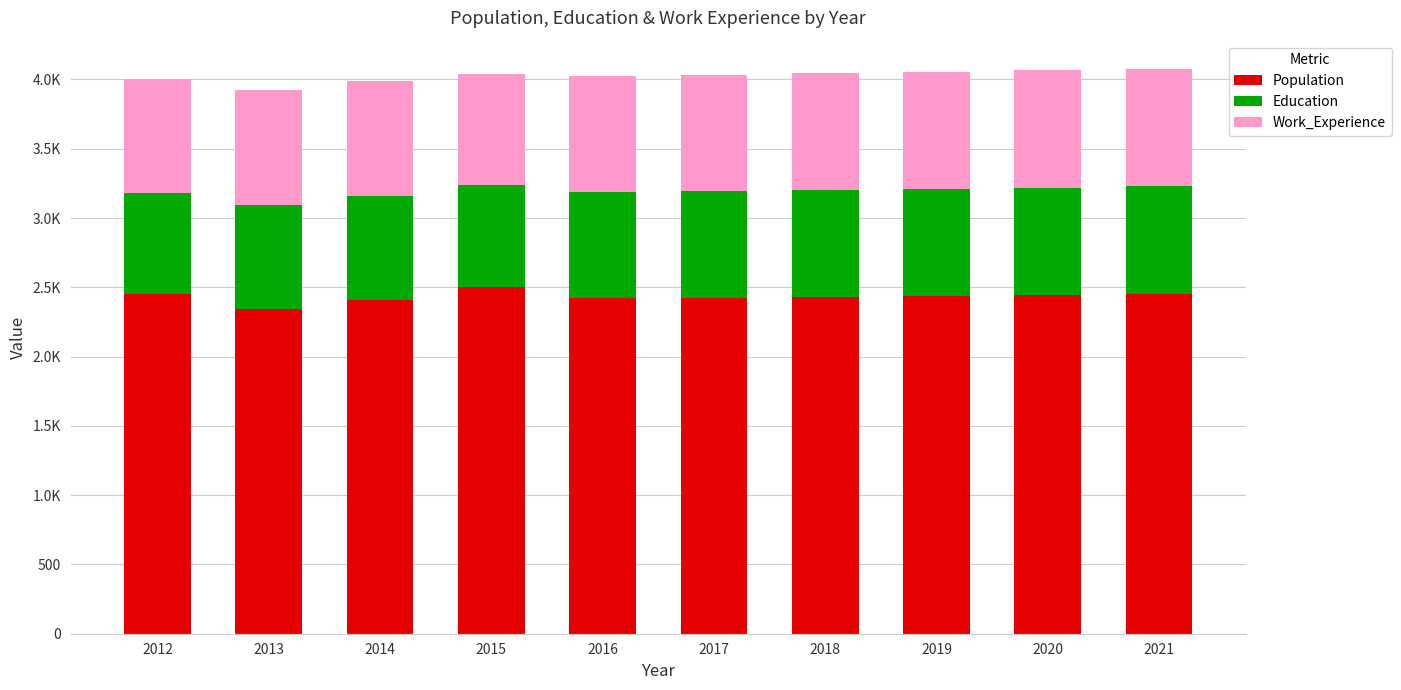

Which has a higher value, 2018 or 2012?

2012